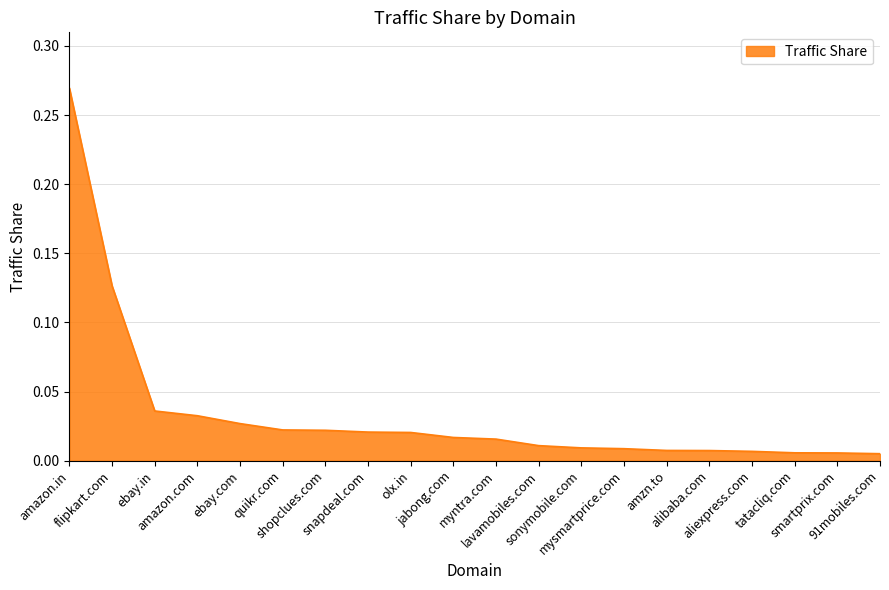

Reading right to left, what are all the values shown in this chart?

91mobiles.com=0.0	smartprix.com=0.0	tatacliq.com=0.0	aliexpress.com=0.0	alibaba.com=0.0	amzn.to=0.0	mysmartprice.com=0.0	sonymobile.com=0.0	lavamobiles.com=0.0	myntra.com=0.0	jabong.com=0.0	olx.in=0.0	snapdeal.com=0.0	shopclues.com=0.0	quikr.com=0.0	ebay.com=0.0	amazon.com=0.0	ebay.in=0.0	flipkart.com=0.1	amazon.in=0.3